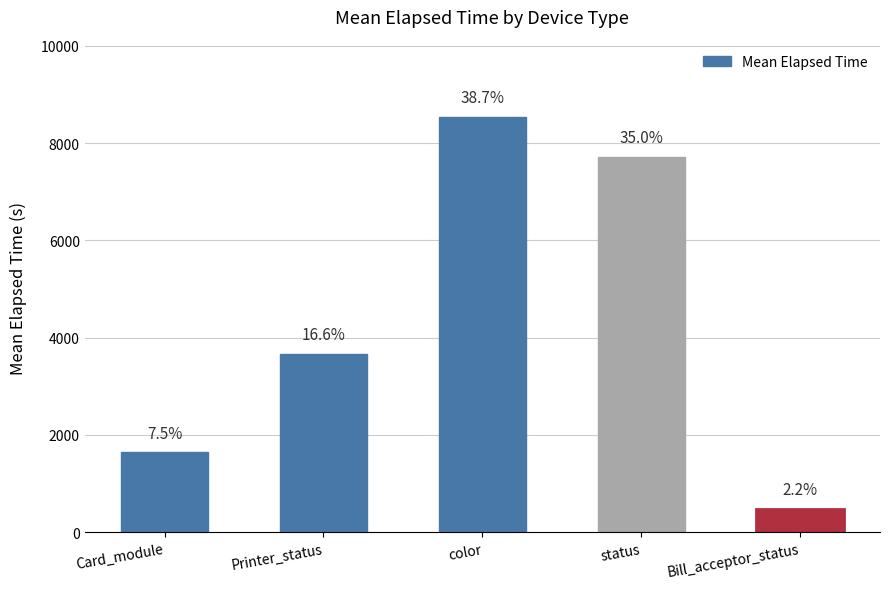

What is the greatest value displayed?

8532